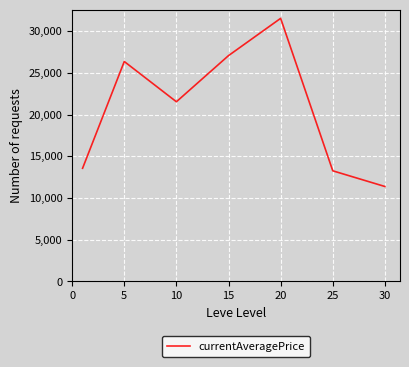

What is the difference between the maximum and minimum values?

20168.4